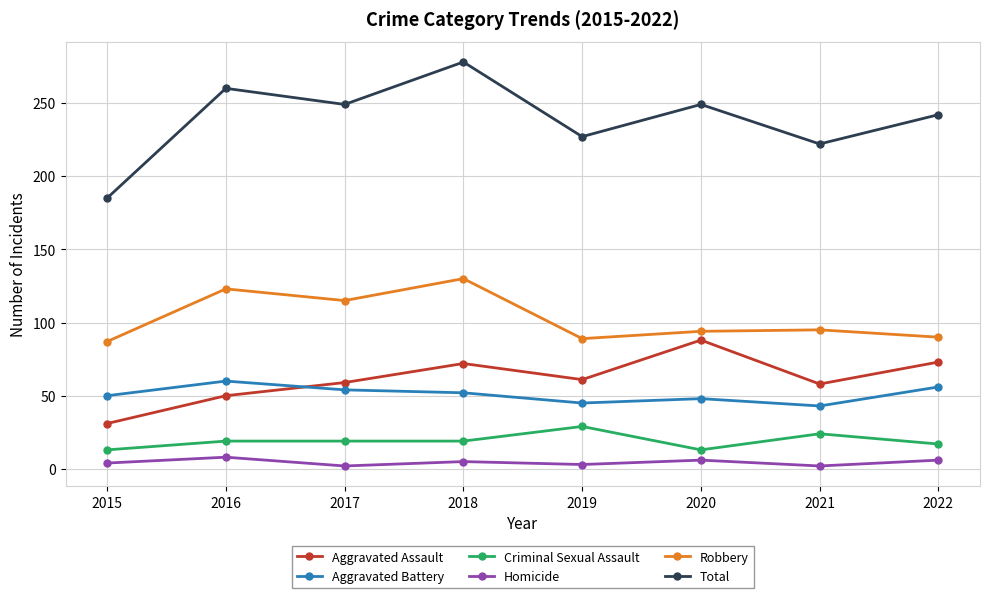

The Homicide series shows 2 at 2021. True or false?

True